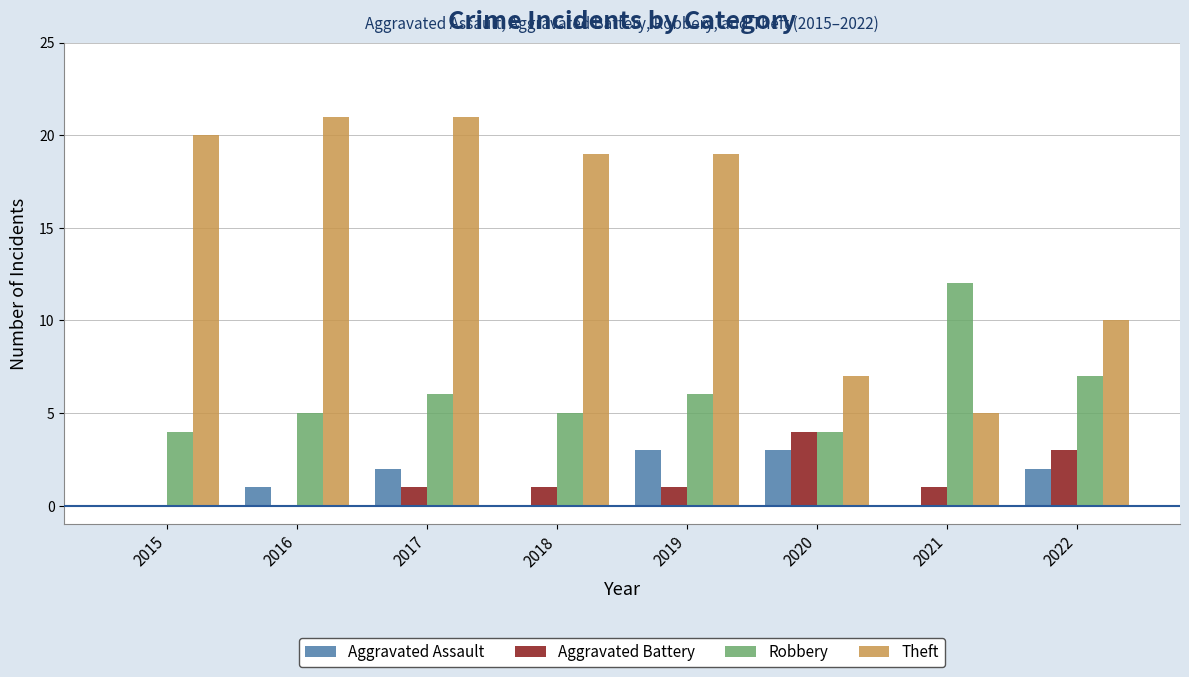

Where is Robbery nearest to the value 8?

2022